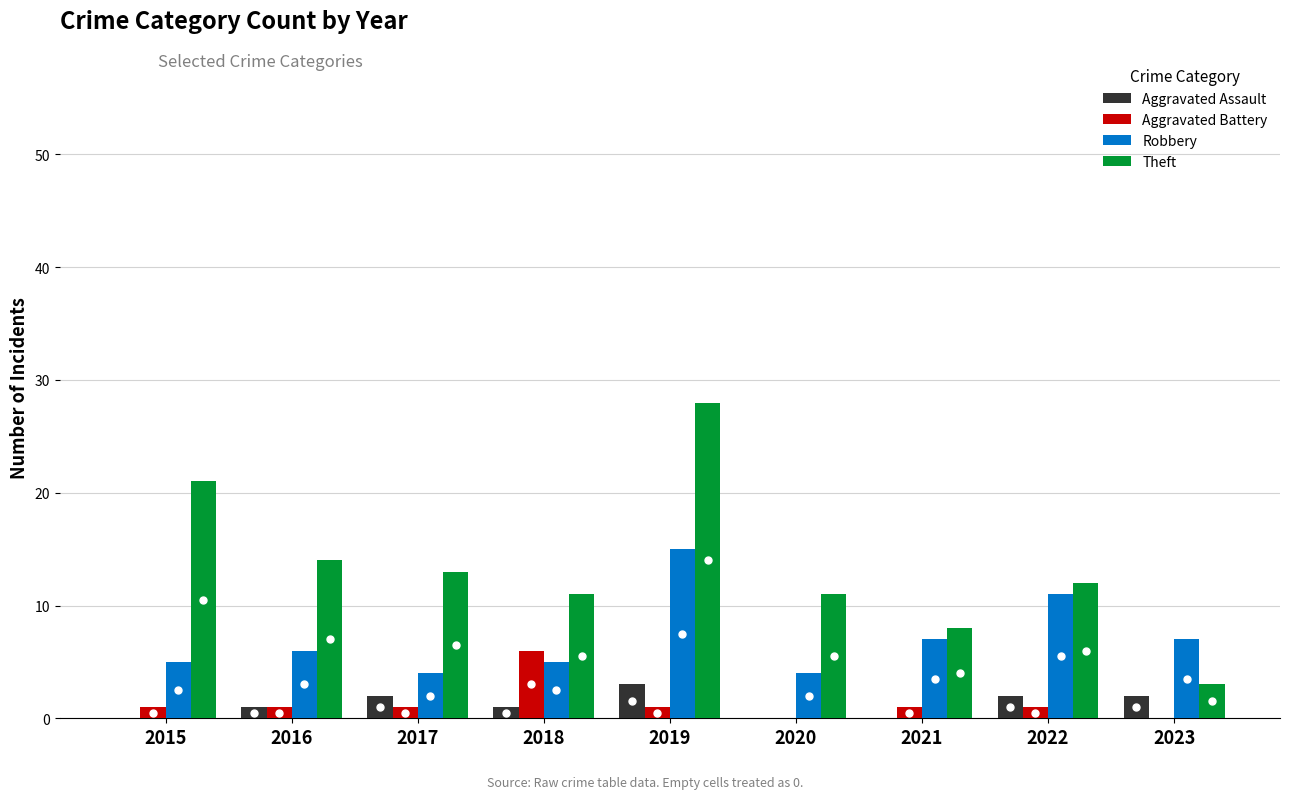

What is the spread (max minus min) of values at 2023?

7